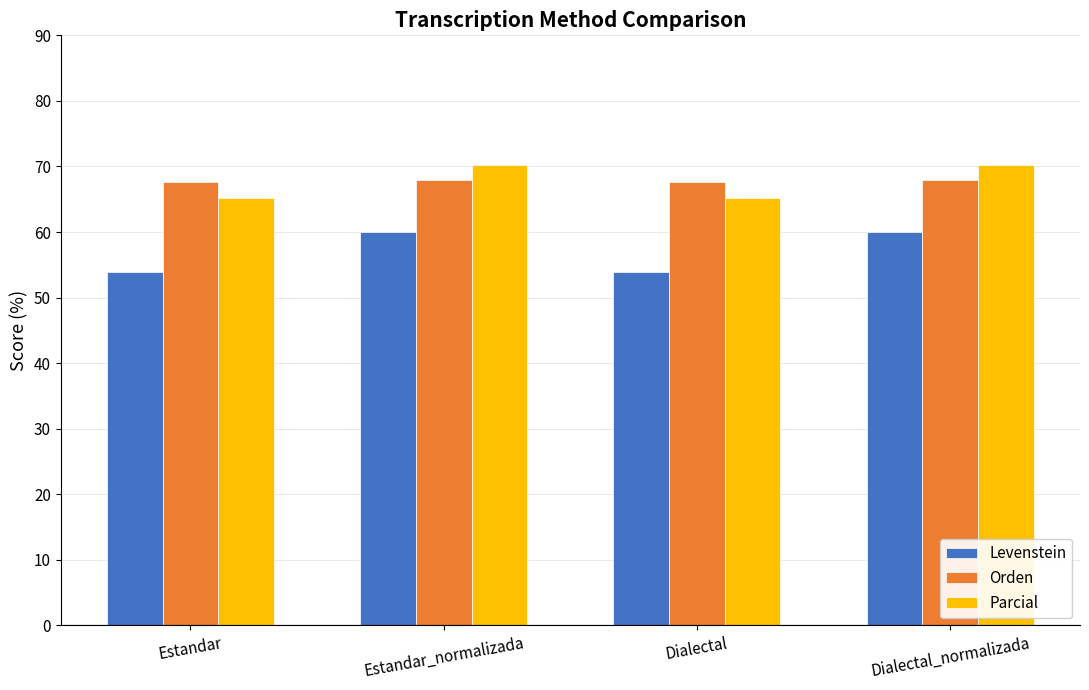

What is the difference between the highest and lowest values at Dialectal?

13.8